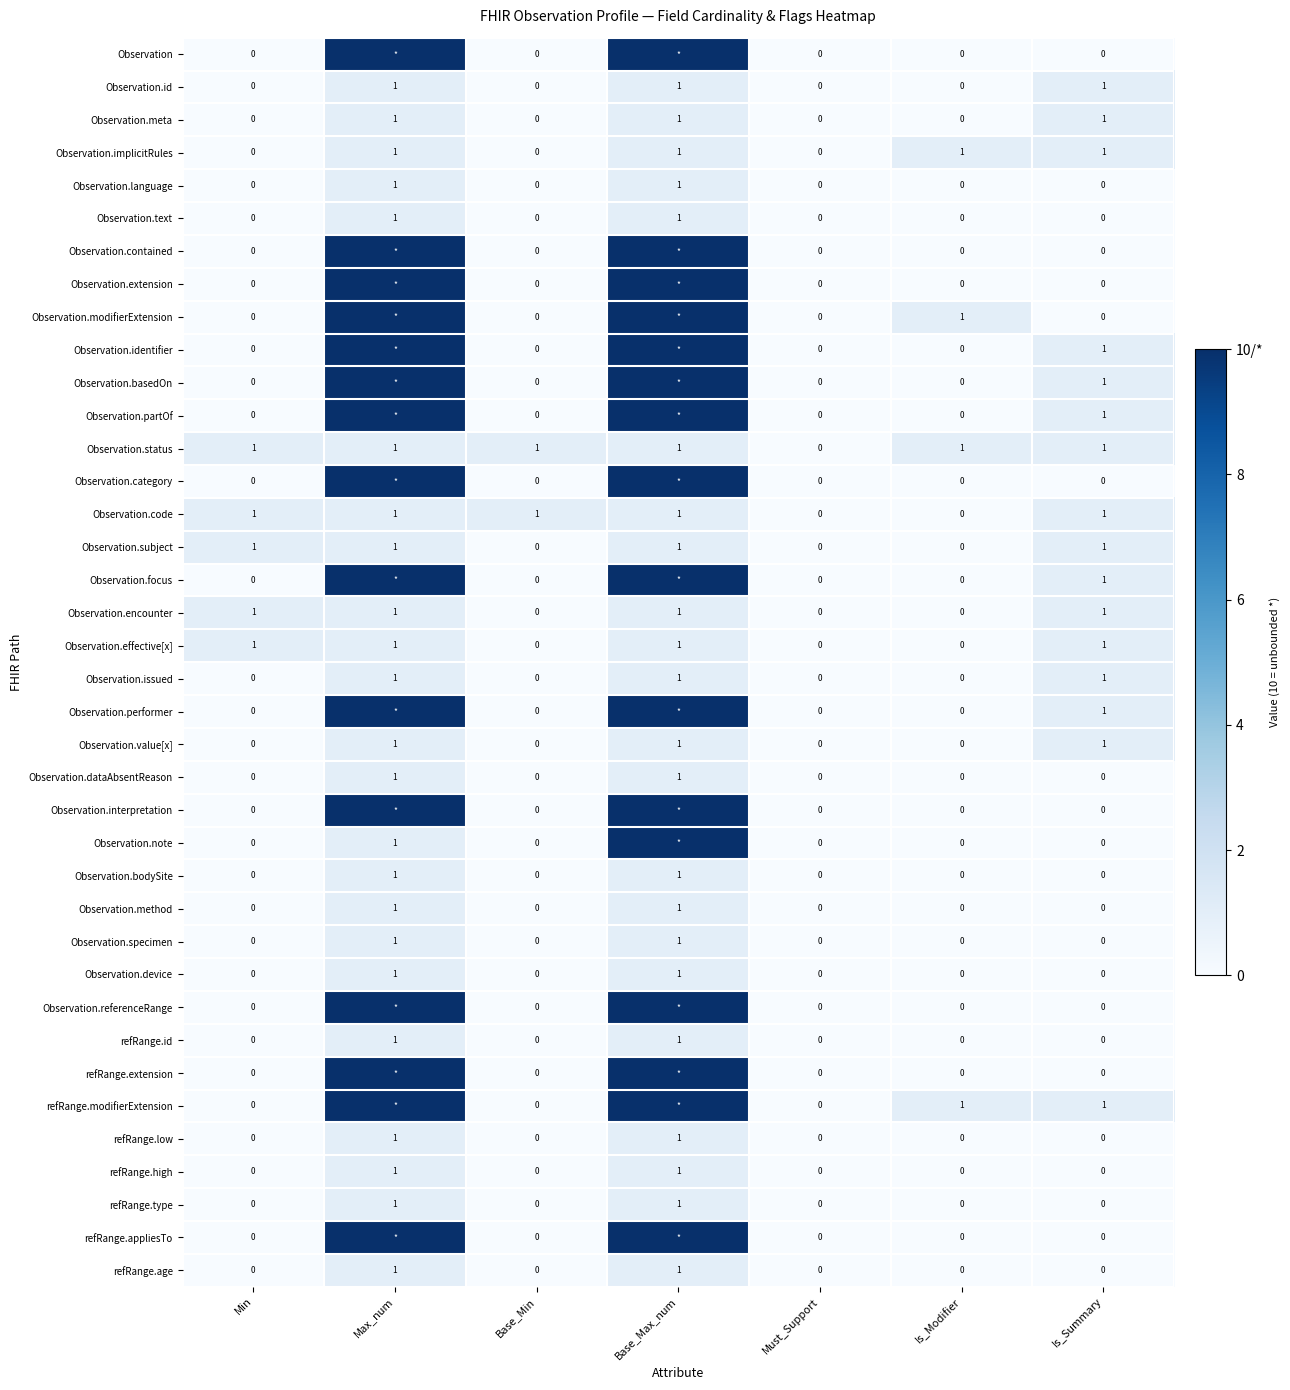

True or false: refRange.type has a value of 0 at Min.

True